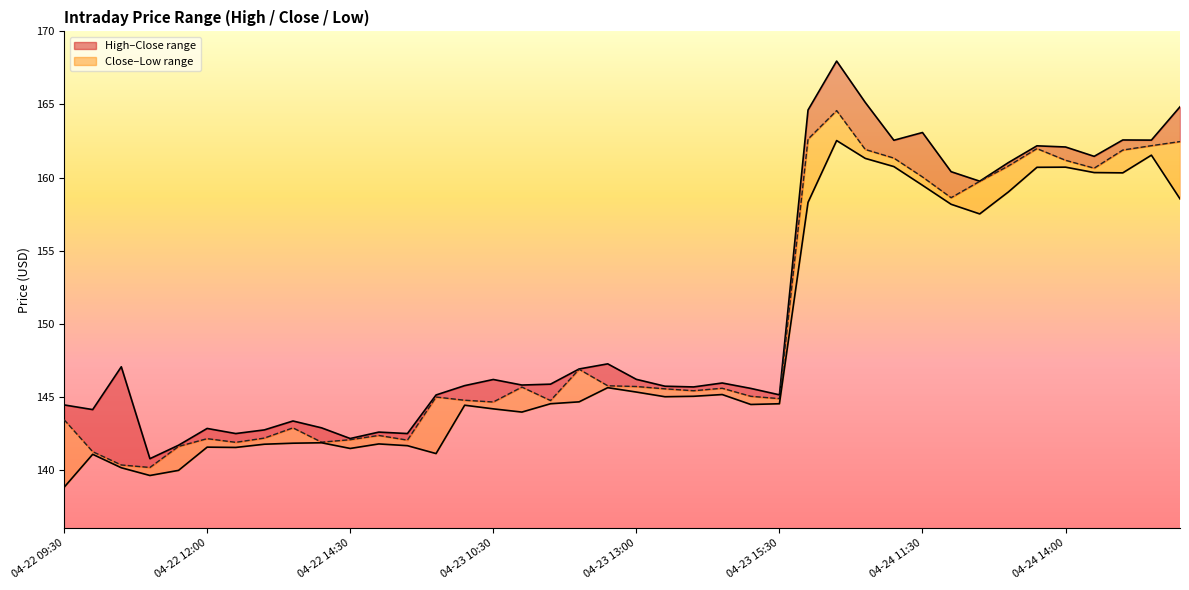

Which category has the lowest value across all series?

04-22 09:30